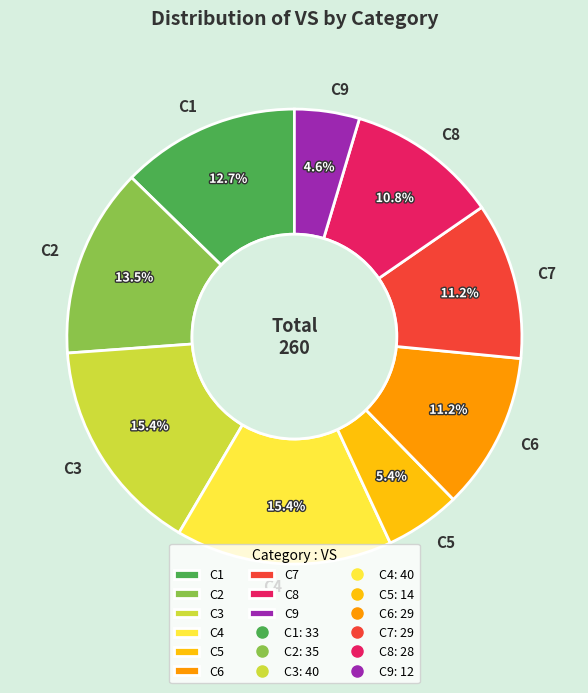

Does C3 account for over 50% of the chart?

No